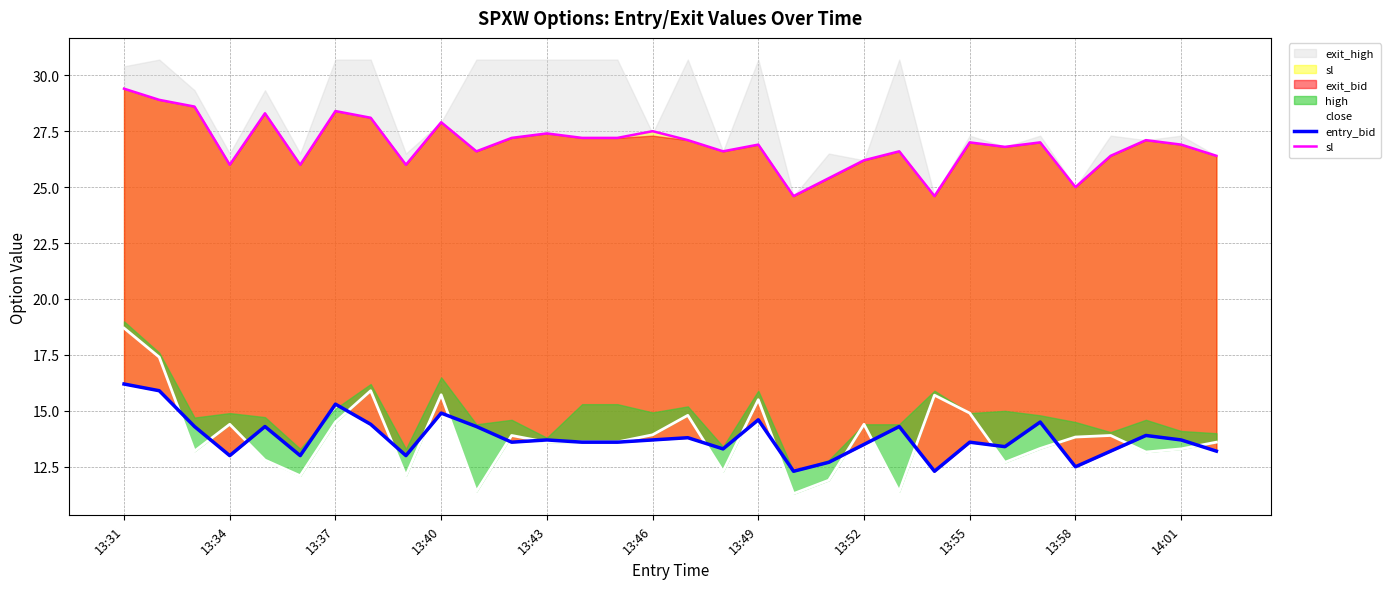

Where is close nearest to the value 15?

13:55